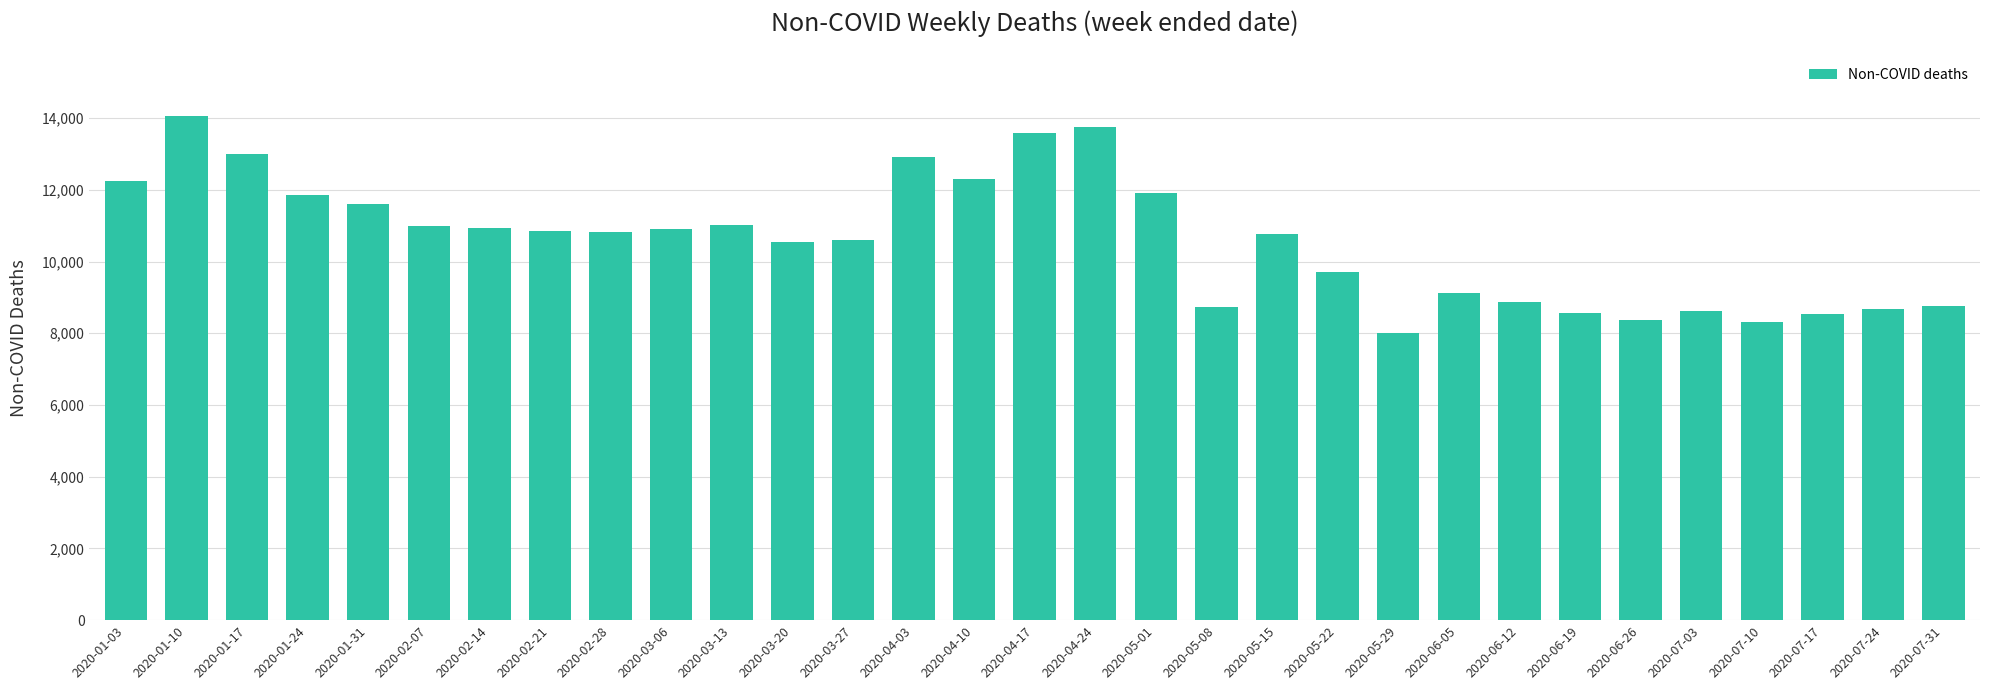

What is the approximate value at 2020-05-15, to the nearest 10?

10760